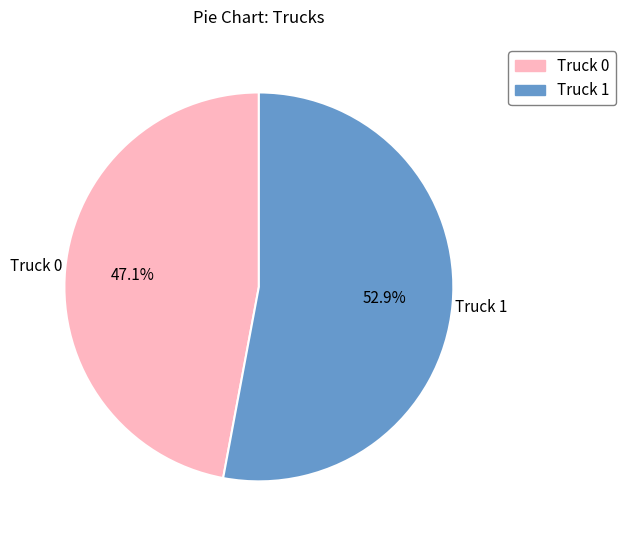

Combined, what portion of the pie is Truck 0 and Truck 1?

100.0%